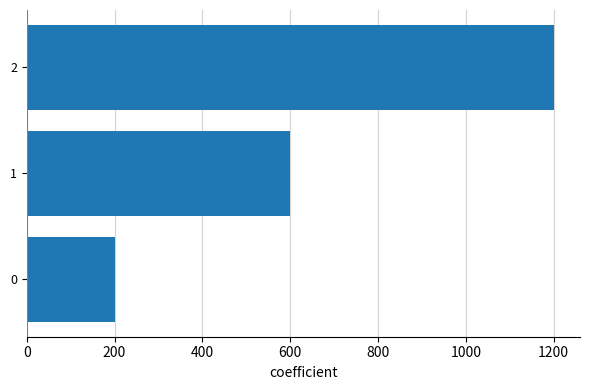

Are the bars grouped side by side (vs. stacked)?

No